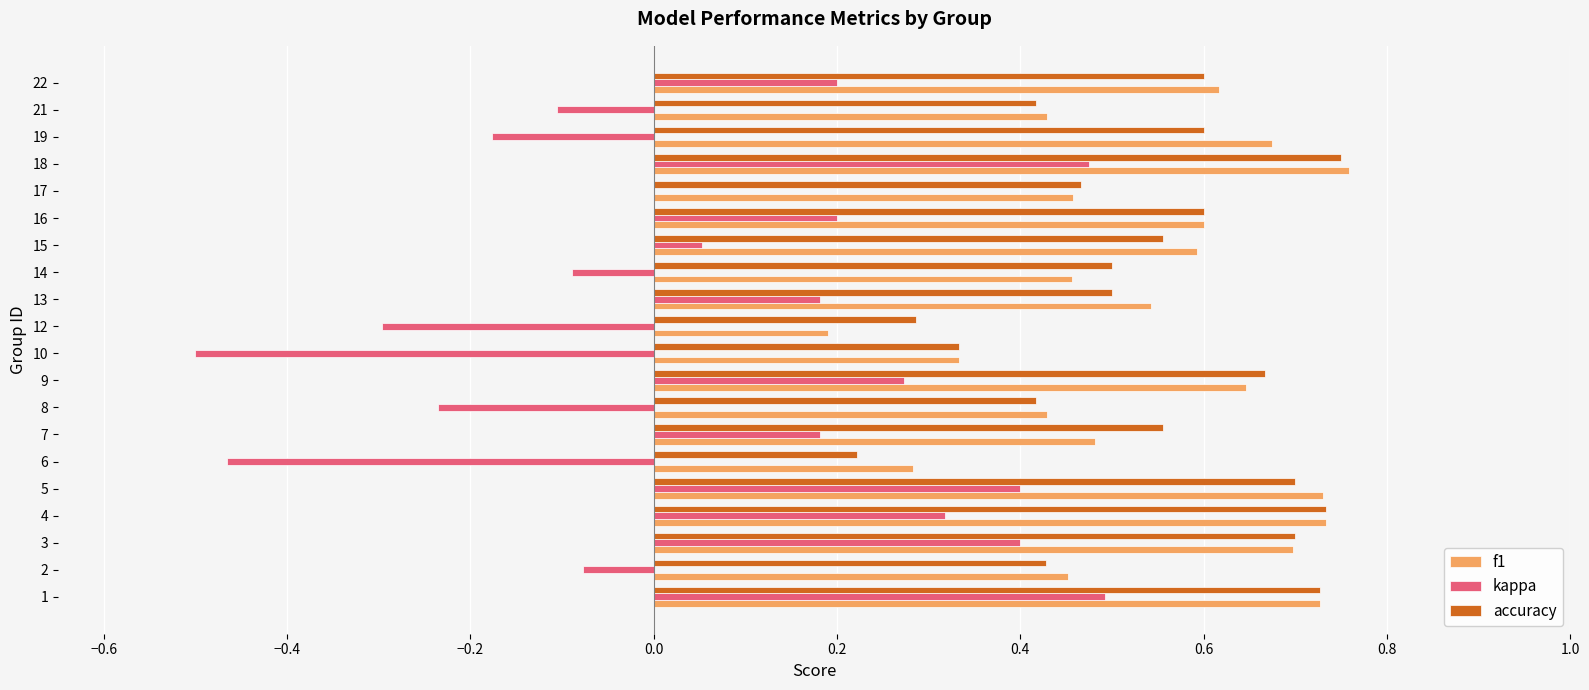

True or false: accuracy has a value of 0.1 at 12.

False